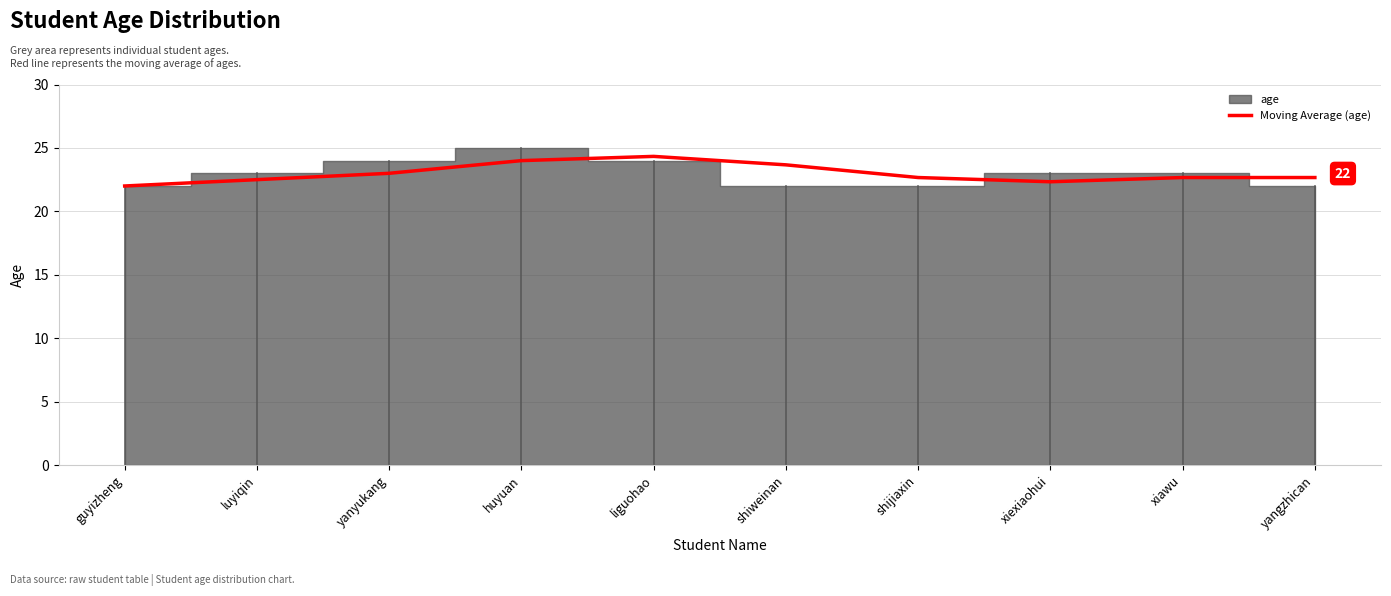

Reading left to right, transcribe all the data shown in this chart.

22.0	22.5	23.0	24.0	24.3	23.7	22.7	22.3	22.7	22.7